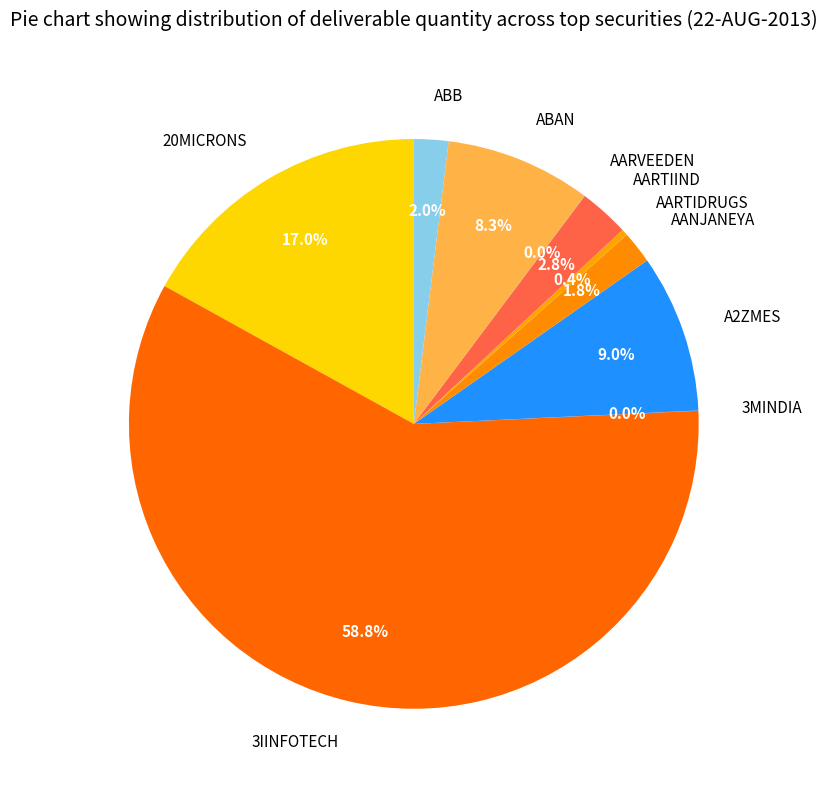

What is the largest slice in the pie chart?

3IINFOTECH